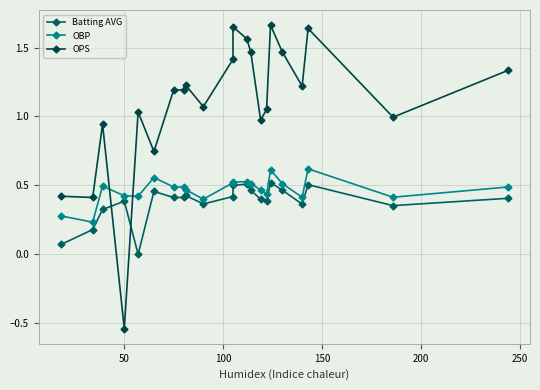

What is the value of the Batting AVG point at the 7th from the left?

0.4